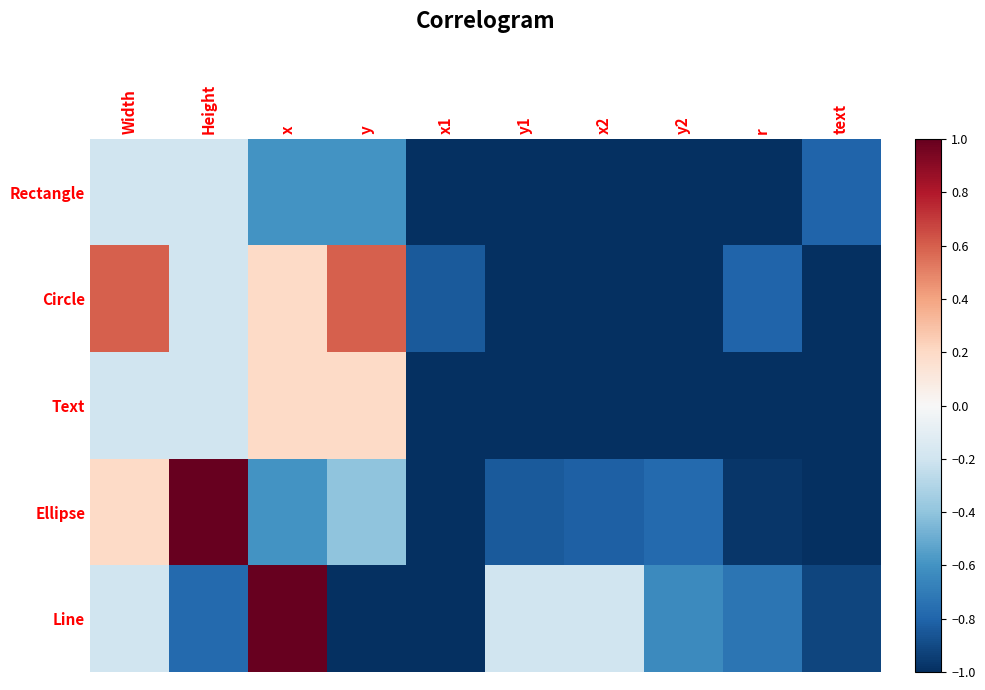

Between y2 and r, which is larger?

y2